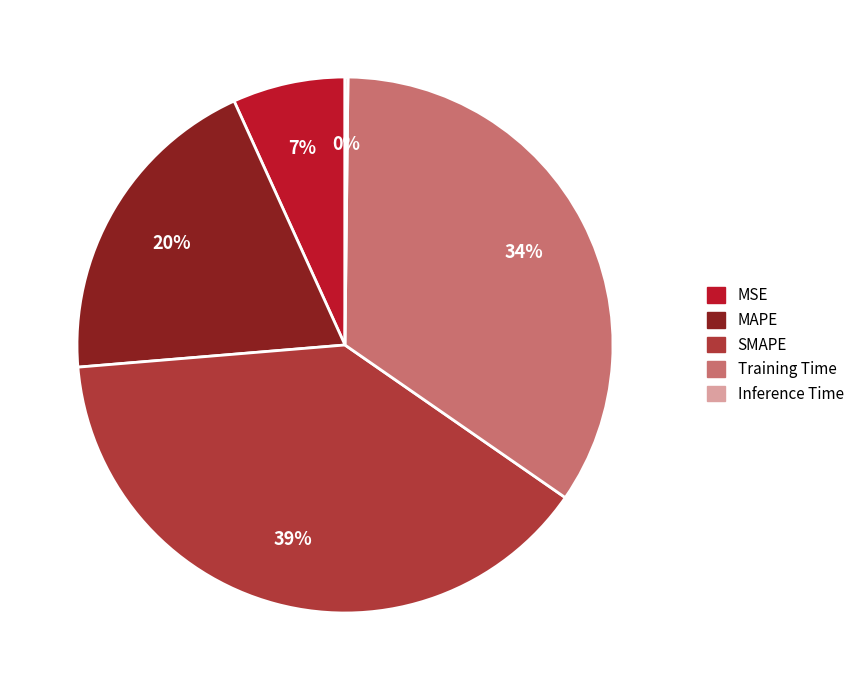

Is it true that MAPE is 20% of the pie?

True